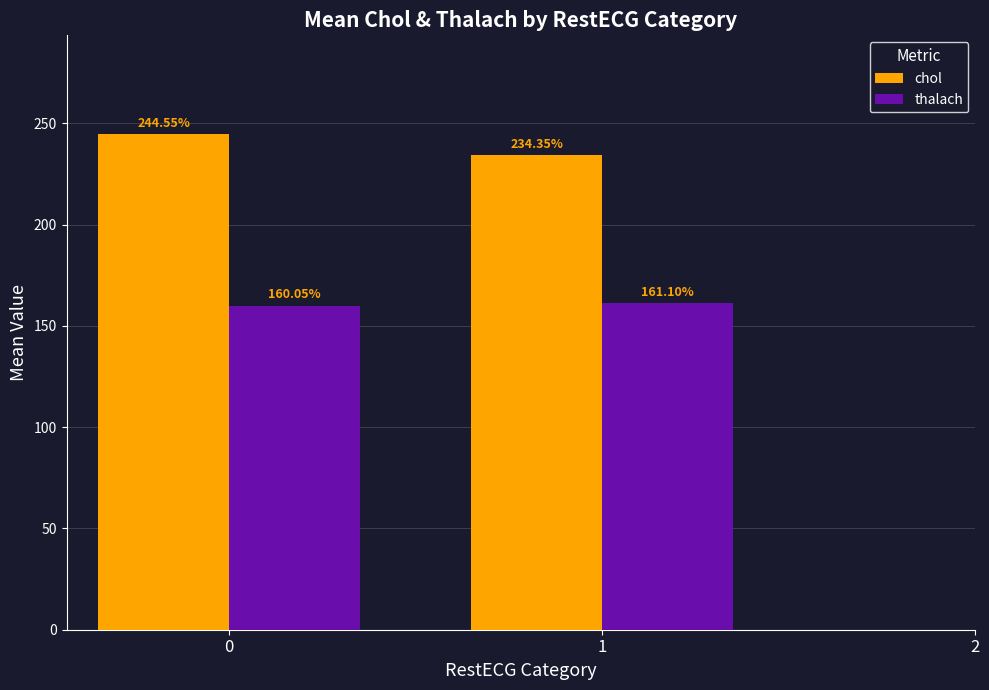

Is the value of chol at 1 greater than the value of thalach at 1?

Yes